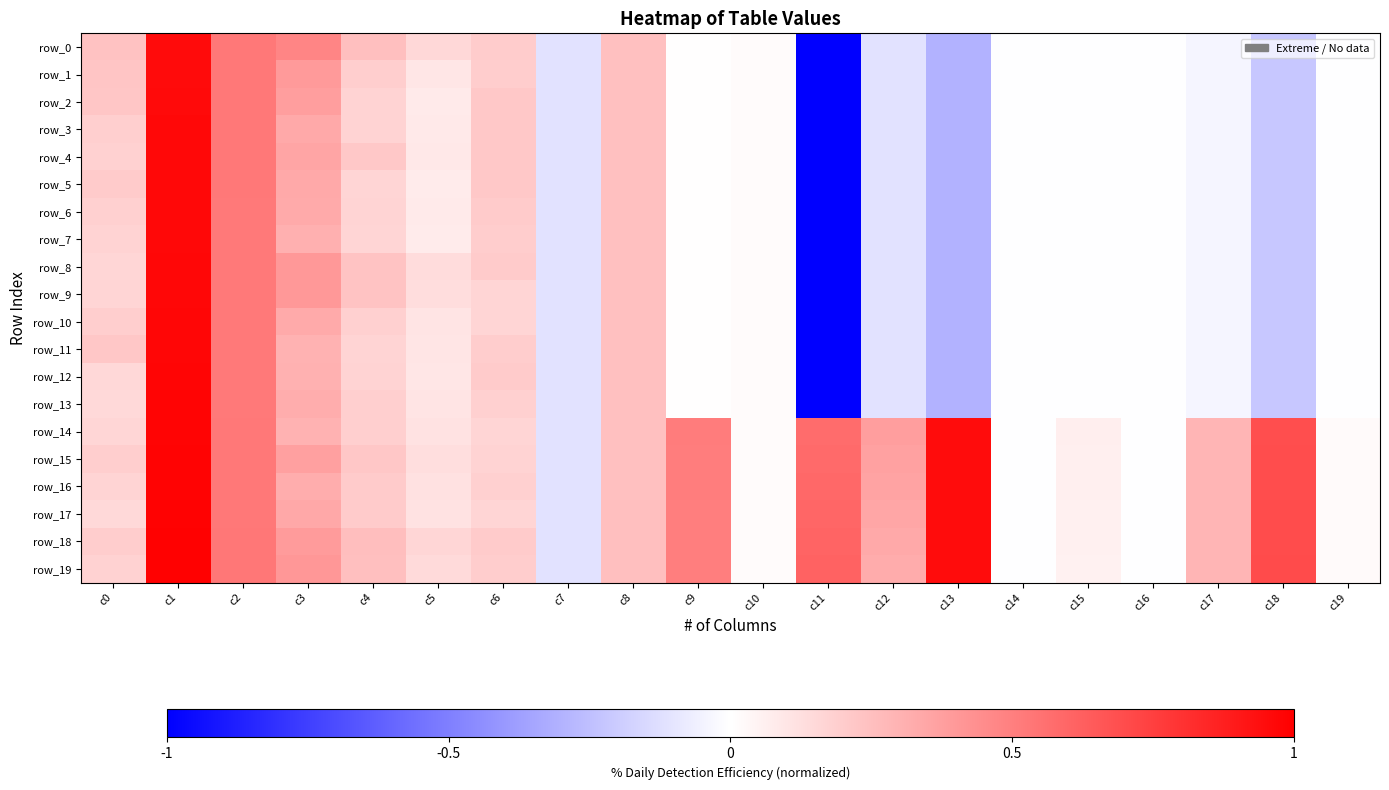

What is the difference between the maximum and minimum values in the row_15 series?

1.1